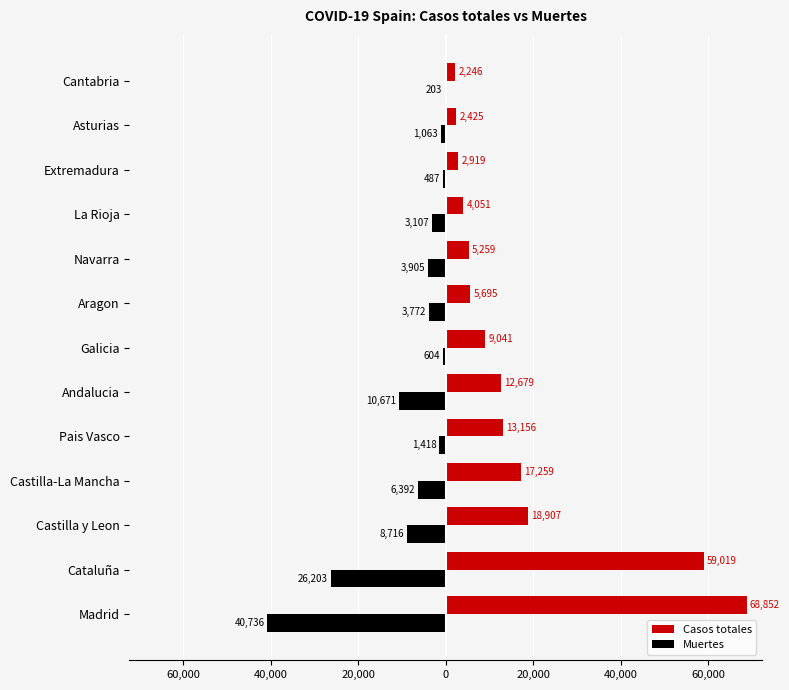

Are the bars grouped side by side (vs. stacked)?

Yes